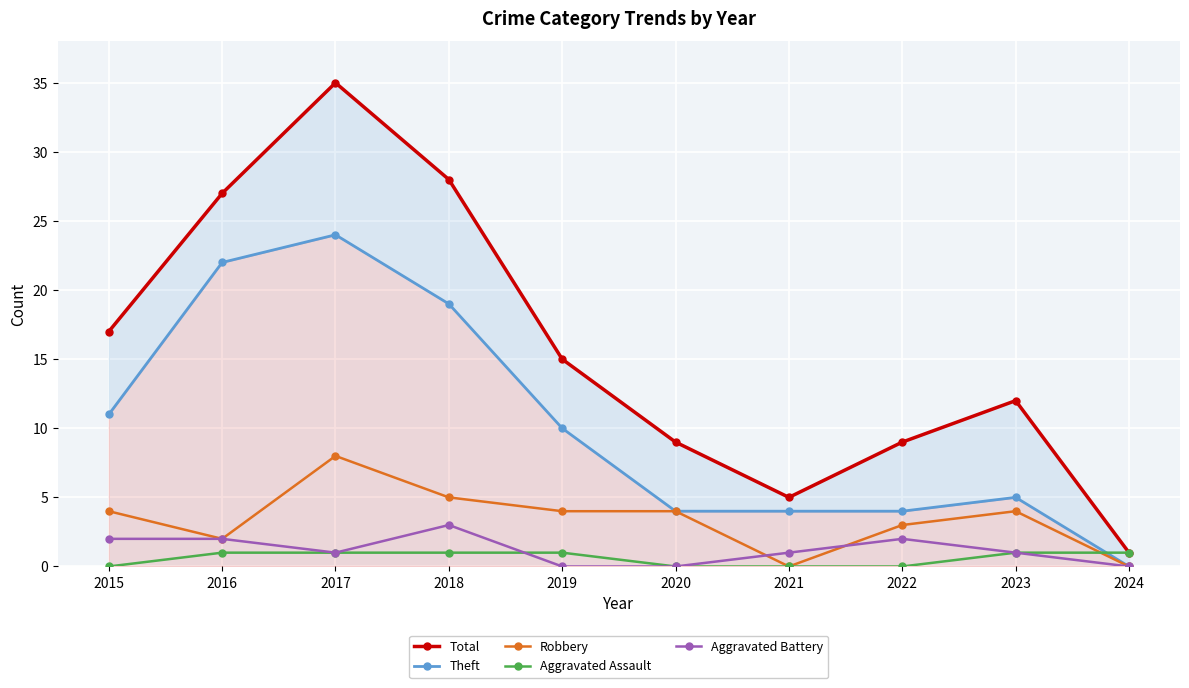

What is the highest value of the Aggravated Battery series?

3